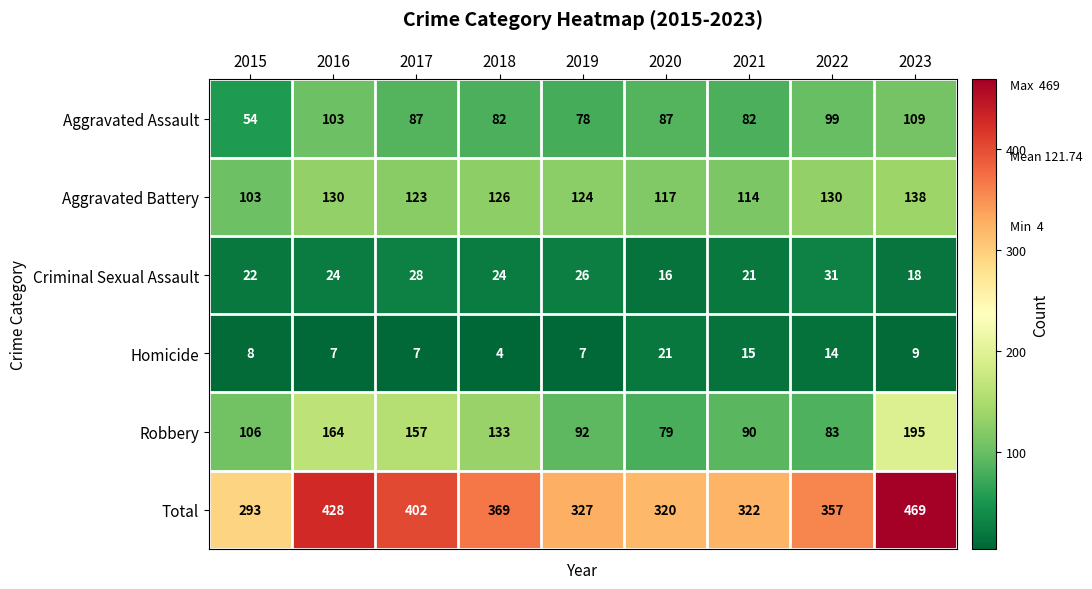

How many data points does each series have?

9